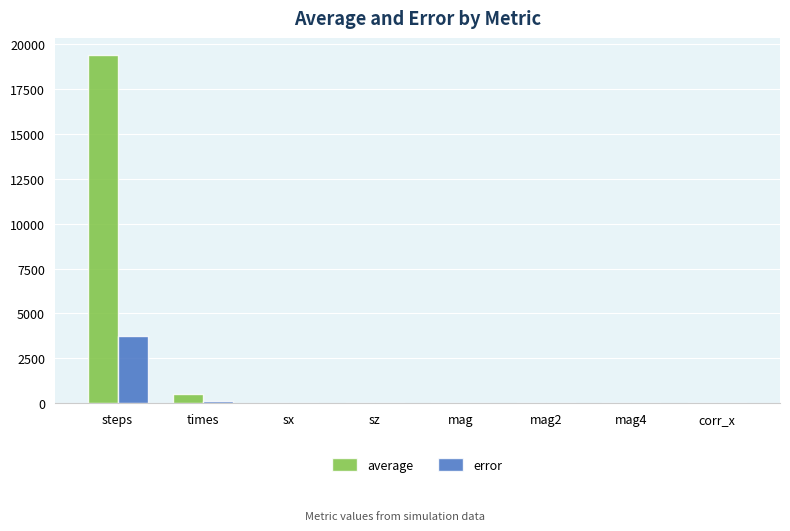

Which series changed the most between steps and corr_x?

average